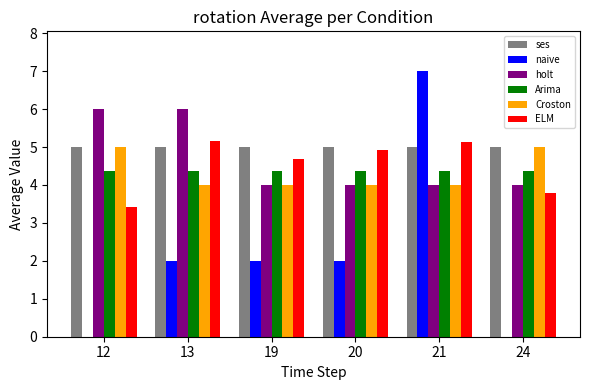

Between 19 and 21, which series saw the biggest shift?

naive